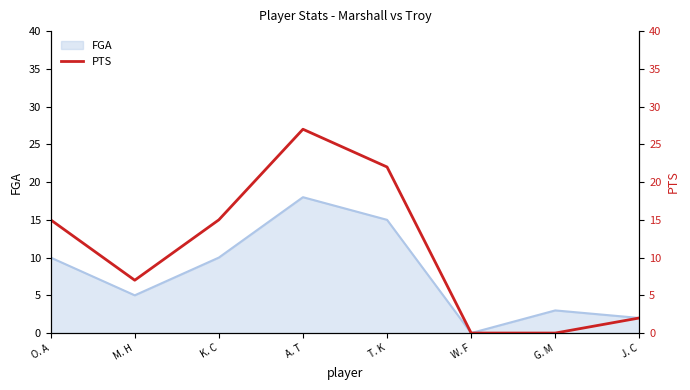

The value of FGA at A. T is 9. True or false?

False